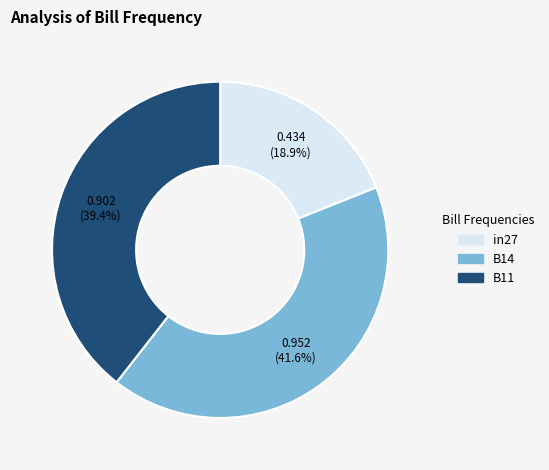

To the nearest percent, what percentage of the pie is in27?

19%